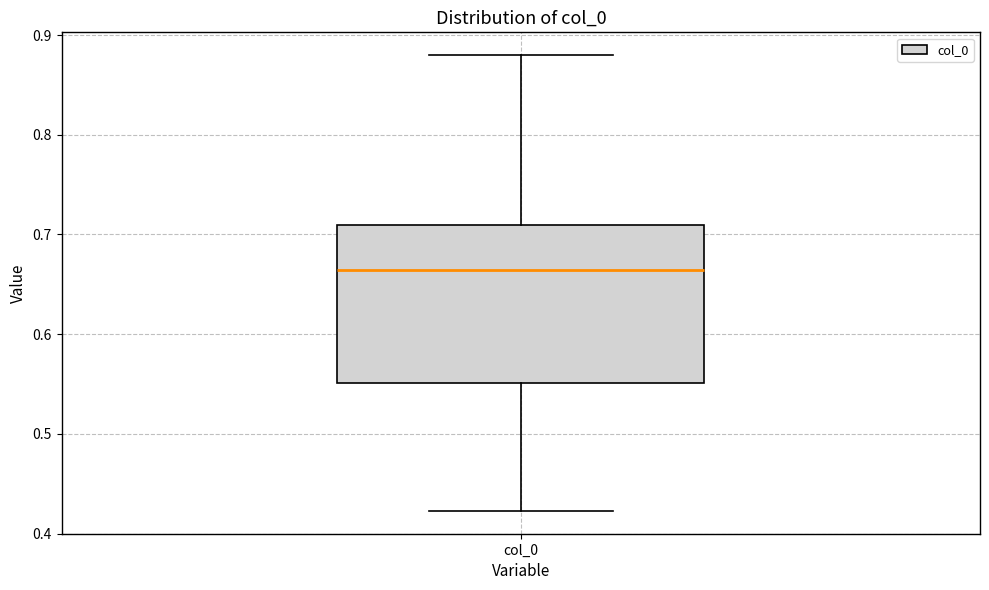

Read this box plot against the y-axis: the position of the median line, the range covered by the box, and the ends of both whiskers. The values are not printed on the chart, so give them approximately, as read against the axis.

median 0.66, box 0.55 to 0.71, whiskers 0.42 to 0.88